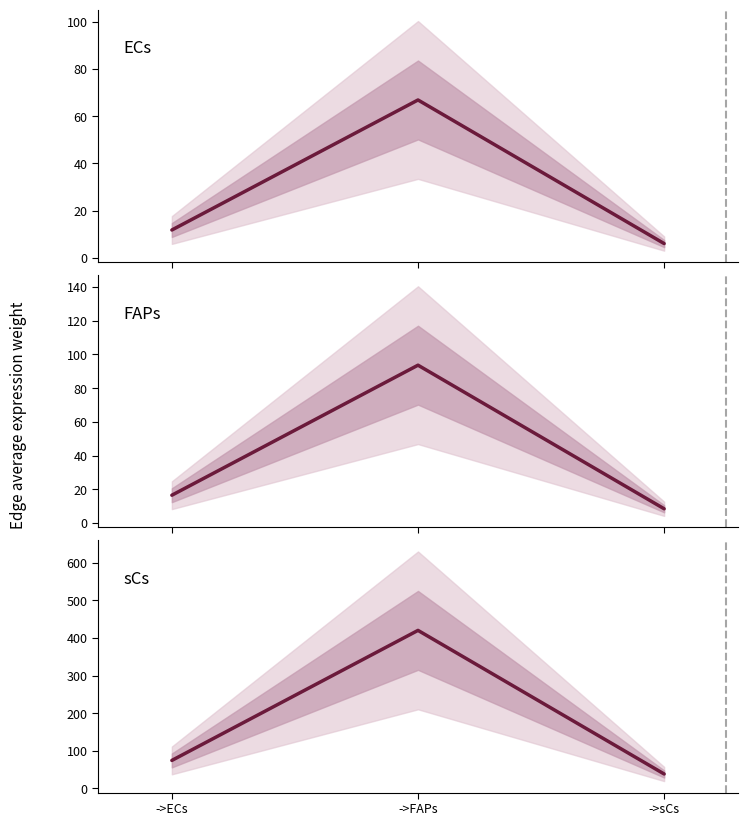

Is the value of FAPs at ->ECs greater than the value of sCs at ->sCs?

No